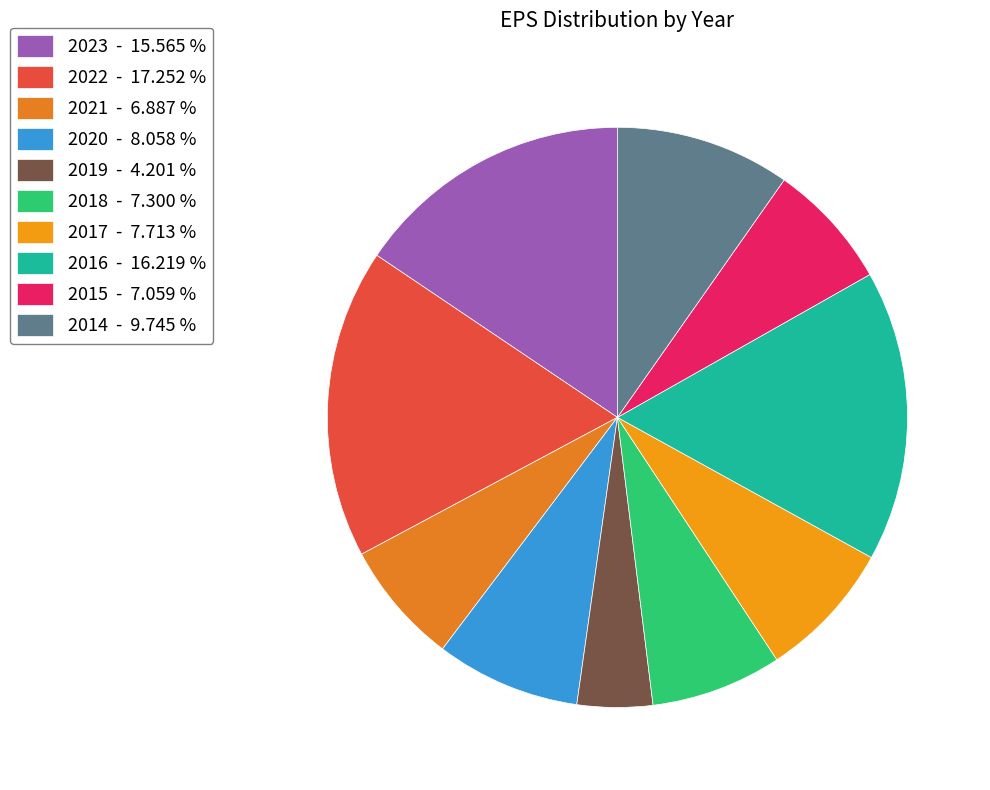

Count the number of slices in the pie.

10